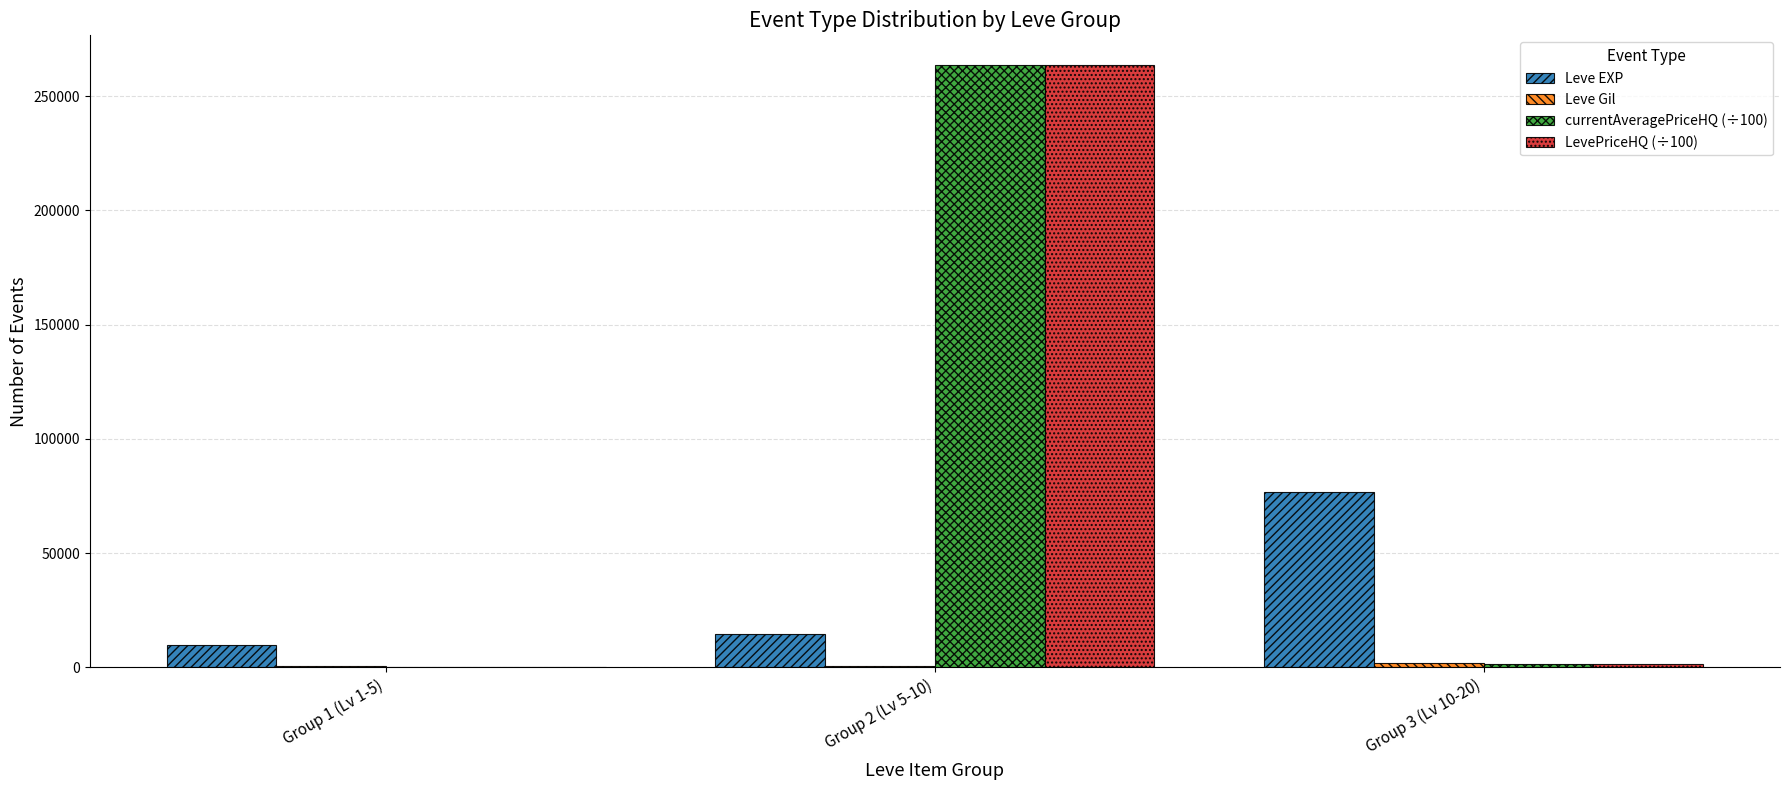

How many series are shown in this chart?

4